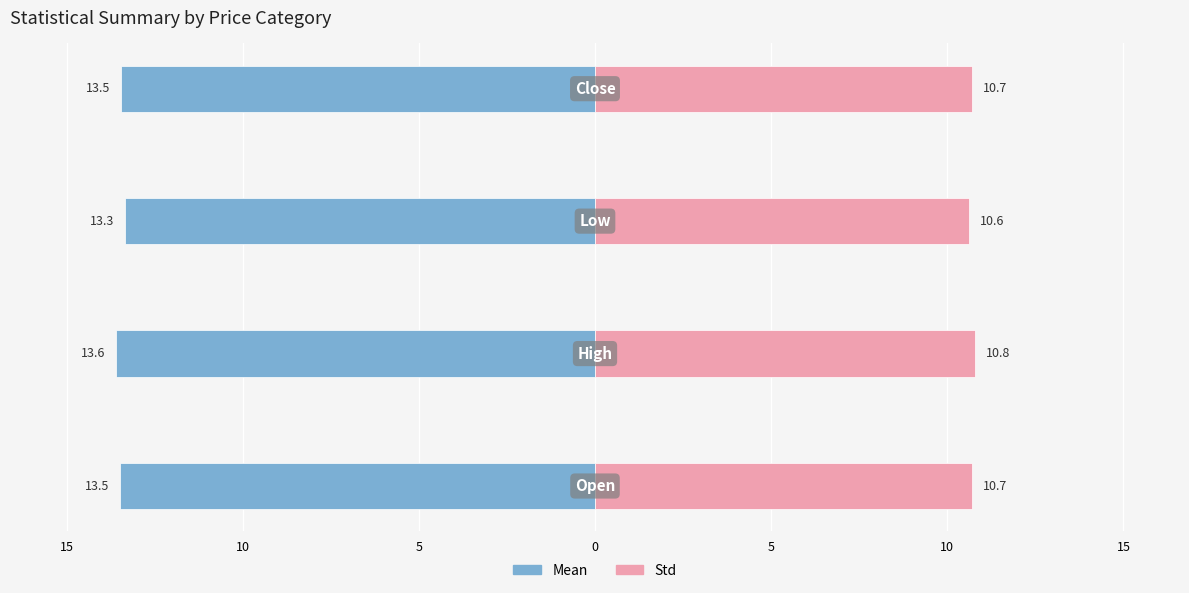

Reading left to right, transcribe all the data shown in this chart.

mean: -13.5	-13.6	-13.3	-13.5
std: 10.7	10.8	10.6	10.7